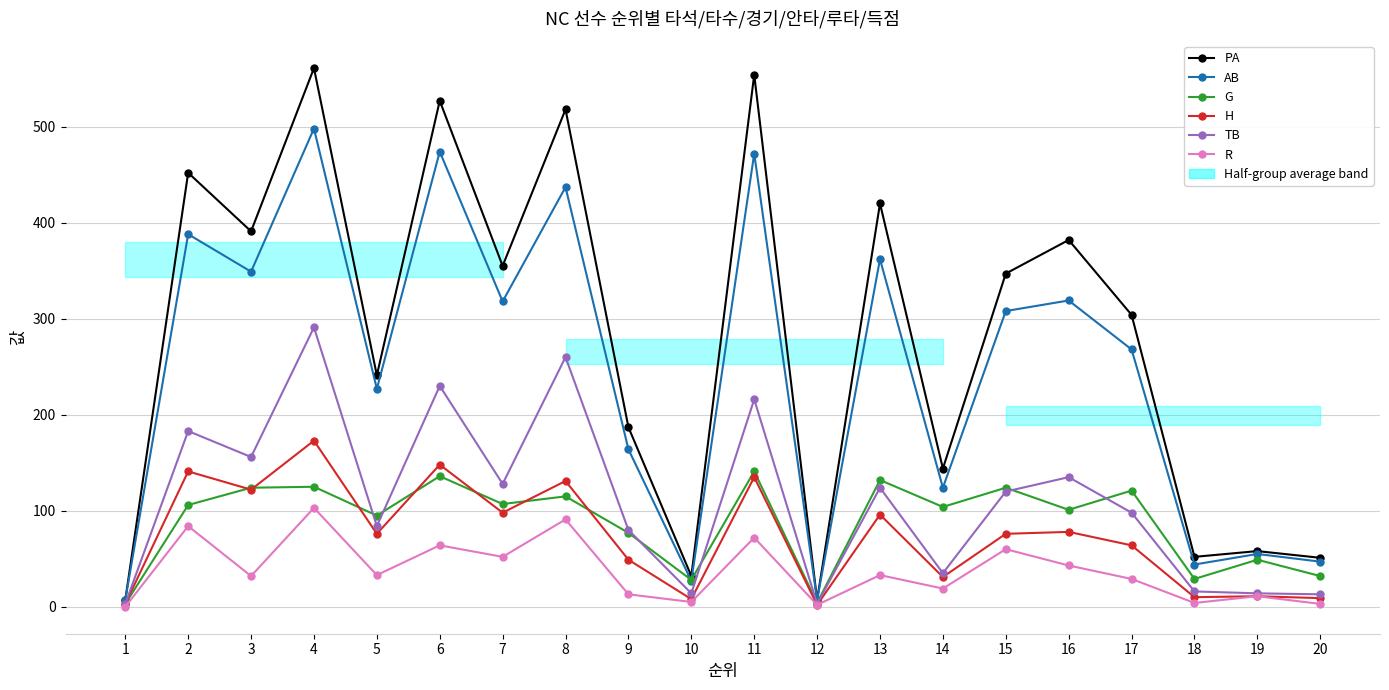

Between 16 and 13, which is larger?

13